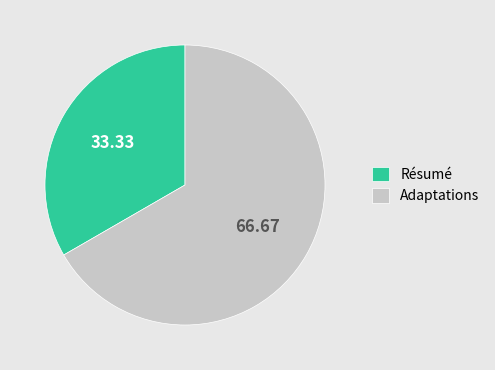

How many segments does this pie chart have?

2